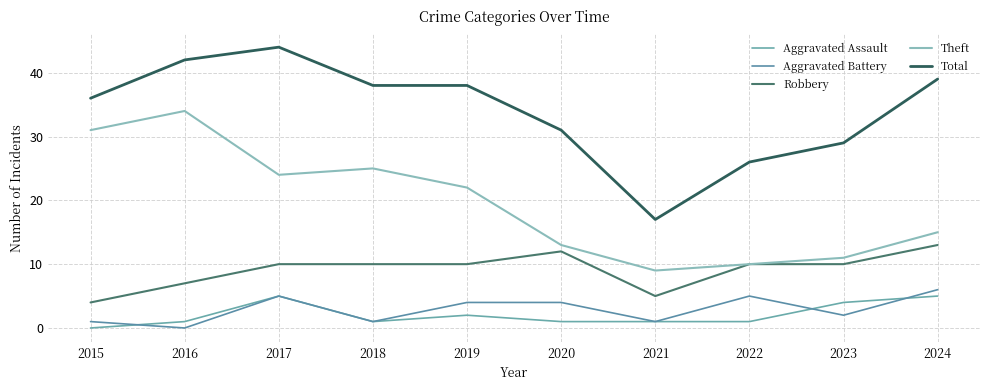

True or false: Total and Robbery intersect in this chart.

False